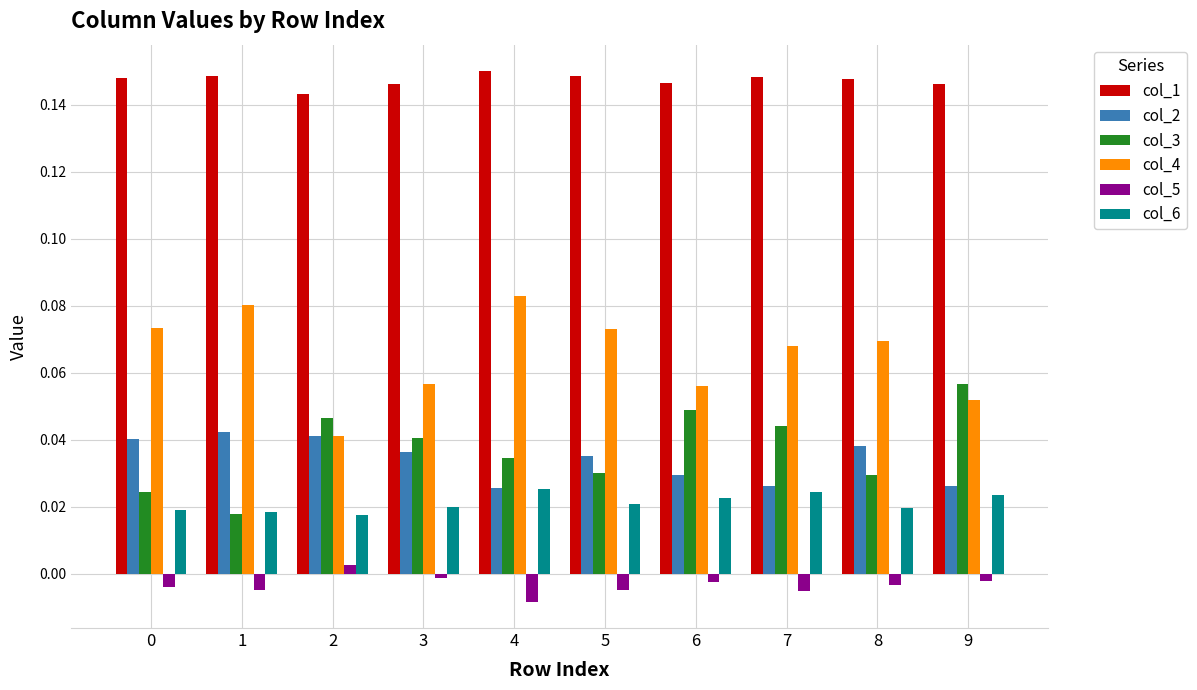

Is the value of col_1 at 7 greater than the value of col_5 at 0?

Yes